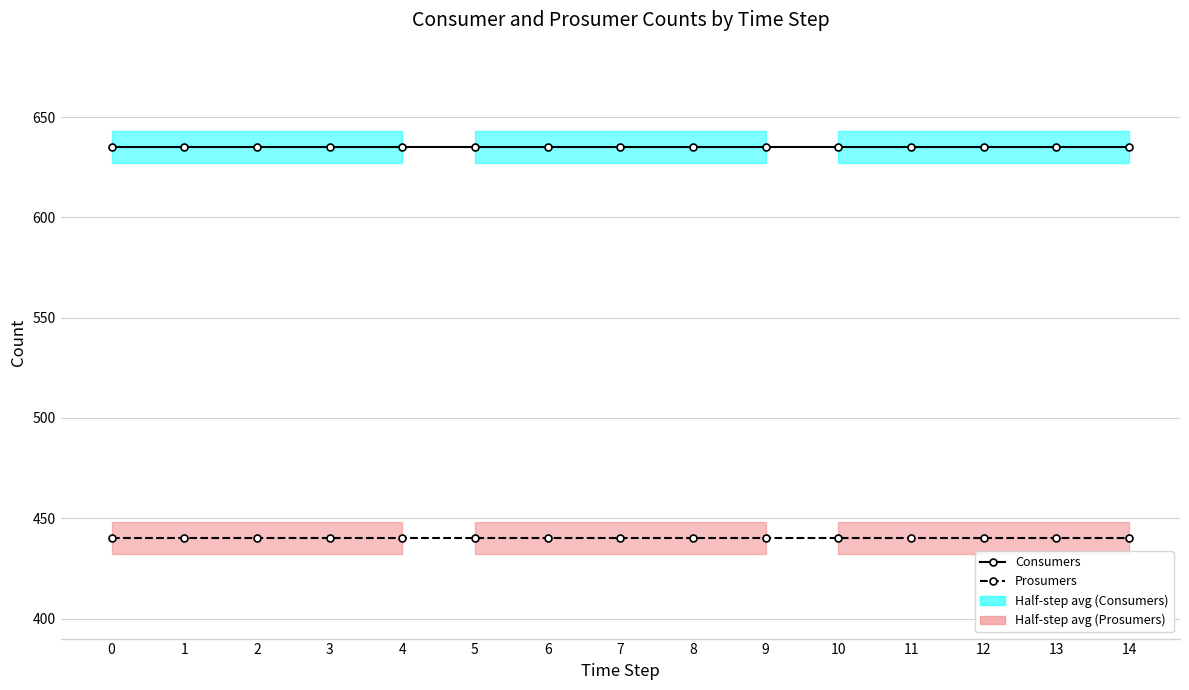

How many lines are shown in the chart?

2